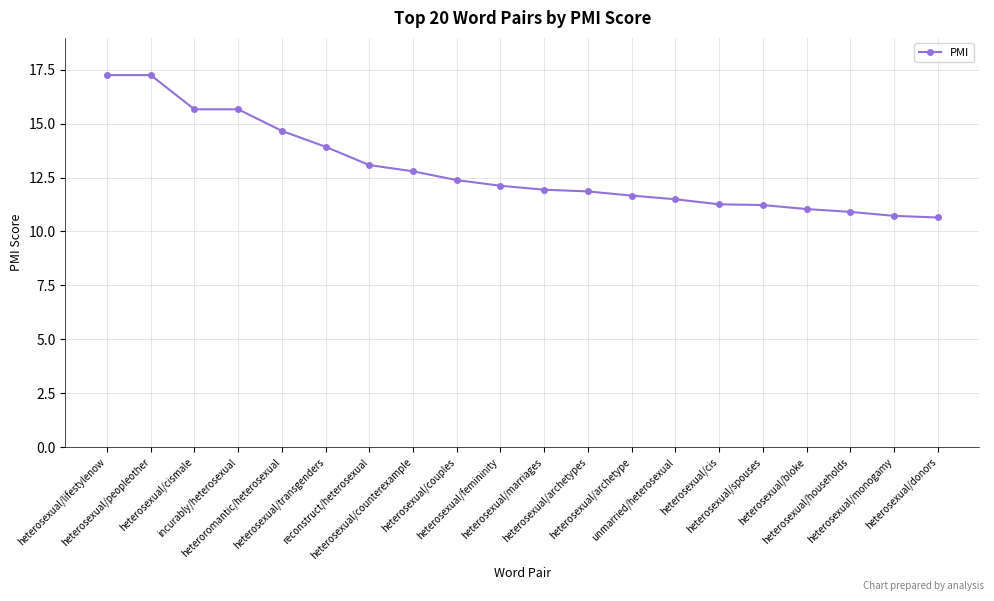

True or false: the data shows 4.2 at heterosexual/bloke.

False